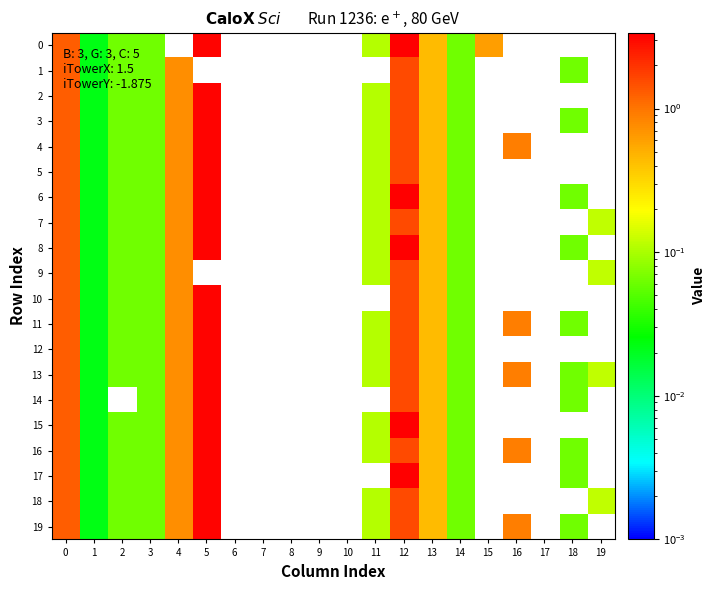

Reading left to right, transcribe all the data shown in this chart.

0: 0=1.3	1=0.0	2=0.1	3=0.1	4=0.0	5=3.2	6=0.0	7=0.0	8=0.0	9=0.0	10=0.0	11=0.1	12=3.4	13=0.4	14=0.1	15=0.6	16=0.0	17=0.0	18=0.0	19=0.0
1: 0=1.3	1=0.0	2=0.1	3=0.1	4=0.8	5=0.0	6=0.0	7=0.0	8=0.0	9=0.0	10=0.0	11=0.0	12=1.6	13=0.4	14=0.1	15=0.0	16=0.0	17=0.0	18=0.1	19=0.0
2: 0=1.3	1=0.0	2=0.1	3=0.1	4=0.8	5=3.2	6=0.0	7=0.0	8=0.0	9=0.0	10=0.0	11=0.1	12=1.6	13=0.4	14=0.1	15=0.0	16=0.0	17=0.0	18=0.0	19=0.0
3: 0=1.3	1=0.0	2=0.1	3=0.1	4=0.8	5=3.2	6=0.0	7=0.0	8=0.0	9=0.0	10=0.0	11=0.1	12=1.6	13=0.4	14=0.1	15=0.0	16=0.0	17=0.0	18=0.1	19=0.0
4: 0=1.3	1=0.0	2=0.1	3=0.1	4=0.8	5=3.2	6=0.0	7=0.0	8=0.0	9=0.0	10=0.0	11=0.1	12=1.6	13=0.4	14=0.1	15=0.0	16=0.9	17=0.0	18=0.0	19=0.0
5: 0=1.3	1=0.0	2=0.1	3=0.1	4=0.8	5=3.2	6=0.0	7=0.0	8=0.0	9=0.0	10=0.0	11=0.1	12=1.6	13=0.4	14=0.1	15=0.0	16=0.0	17=0.0	18=0.0	19=0.0
6: 0=1.3	1=0.0	2=0.1	3=0.1	4=0.8	5=3.2	6=0.0	7=0.0	8=0.0	9=0.0	10=0.0	11=0.1	12=3.4	13=0.4	14=0.1	15=0.0	16=0.0	17=0.0	18=0.1	19=0.0
7: 0=1.3	1=0.0	2=0.1	3=0.1	4=0.8	5=3.2	6=0.0	7=0.0	8=0.0	9=0.0	10=0.0	11=0.1	12=1.6	13=0.4	14=0.1	15=0.0	16=0.0	17=0.0	18=0.0	19=0.1
8: 0=1.3	1=0.0	2=0.1	3=0.1	4=0.8	5=3.2	6=0.0	7=0.0	8=0.0	9=0.0	10=0.0	11=0.1	12=3.4	13=0.4	14=0.1	15=0.0	16=0.0	17=0.0	18=0.1	19=0.0
9: 0=1.3	1=0.0	2=0.1	3=0.1	4=0.8	5=0.0	6=0.0	7=0.0	8=0.0	9=0.0	10=0.0	11=0.1	12=1.6	13=0.4	14=0.1	15=0.0	16=0.0	17=0.0	18=0.0	19=0.1
10: 0=1.3	1=0.0	2=0.1	3=0.1	4=0.8	5=3.2	6=0.0	7=0.0	8=0.0	9=0.0	10=0.0	11=0.0	12=1.6	13=0.4	14=0.1	15=0.0	16=0.0	17=0.0	18=0.0	19=0.0
11: 0=1.3	1=0.0	2=0.1	3=0.1	4=0.8	5=3.2	6=0.0	7=0.0	8=0.0	9=0.0	10=0.0	11=0.1	12=1.6	13=0.4	14=0.1	15=0.0	16=0.9	17=0.0	18=0.1	19=0.0
12: 0=1.3	1=0.0	2=0.1	3=0.1	4=0.8	5=3.2	6=0.0	7=0.0	8=0.0	9=0.0	10=0.0	11=0.1	12=1.6	13=0.4	14=0.1	15=0.0	16=0.0	17=0.0	18=0.0	19=0.0
13: 0=1.3	1=0.0	2=0.1	3=0.1	4=0.8	5=3.2	6=0.0	7=0.0	8=0.0	9=0.0	10=0.0	11=0.1	12=1.6	13=0.4	14=0.1	15=0.0	16=0.9	17=0.0	18=0.1	19=0.1
14: 0=1.3	1=0.0	2=0.0	3=0.1	4=0.8	5=3.2	6=0.0	7=0.0	8=0.0	9=0.0	10=0.0	11=0.0	12=1.6	13=0.4	14=0.1	15=0.0	16=0.0	17=0.0	18=0.1	19=0.0
15: 0=1.3	1=0.0	2=0.1	3=0.1	4=0.8	5=3.2	6=0.0	7=0.0	8=0.0	9=0.0	10=0.0	11=0.1	12=3.4	13=0.4	14=0.1	15=0.0	16=0.0	17=0.0	18=0.0	19=0.0
16: 0=1.3	1=0.0	2=0.1	3=0.1	4=0.8	5=3.2	6=0.0	7=0.0	8=0.0	9=0.0	10=0.0	11=0.1	12=1.6	13=0.4	14=0.1	15=0.0	16=0.9	17=0.0	18=0.1	19=0.0
17: 0=1.3	1=0.0	2=0.1	3=0.1	4=0.8	5=3.2	6=0.0	7=0.0	8=0.0	9=0.0	10=0.0	11=0.0	12=3.4	13=0.4	14=0.1	15=0.0	16=0.0	17=0.0	18=0.1	19=0.0
18: 0=1.3	1=0.0	2=0.1	3=0.1	4=0.8	5=3.2	6=0.0	7=0.0	8=0.0	9=0.0	10=0.0	11=0.1	12=1.6	13=0.4	14=0.1	15=0.0	16=0.0	17=0.0	18=0.0	19=0.1
19: 0=1.3	1=0.0	2=0.1	3=0.1	4=0.8	5=3.2	6=0.0	7=0.0	8=0.0	9=0.0	10=0.0	11=0.1	12=1.6	13=0.4	14=0.1	15=0.0	16=0.9	17=0.0	18=0.1	19=0.0